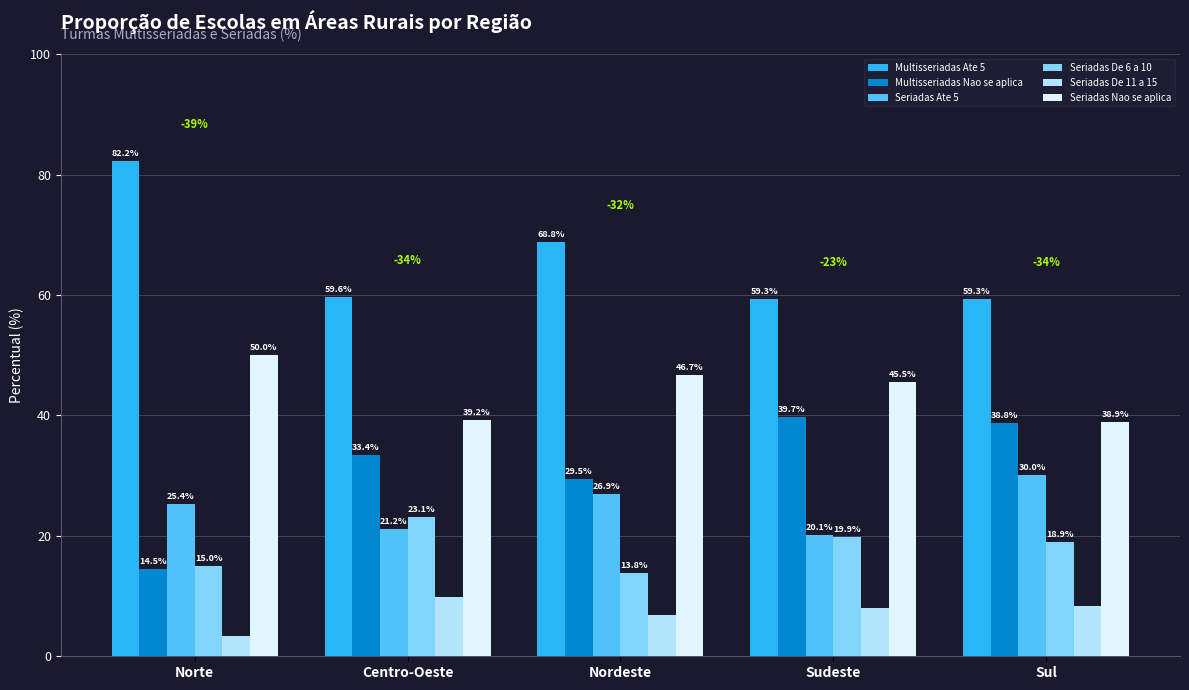

What is the total value across all series at Sudeste?

192.5